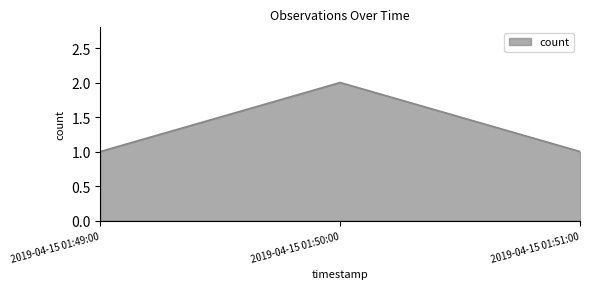

The value at 2019-04-15 01:50:00 is 2. True or false?

True